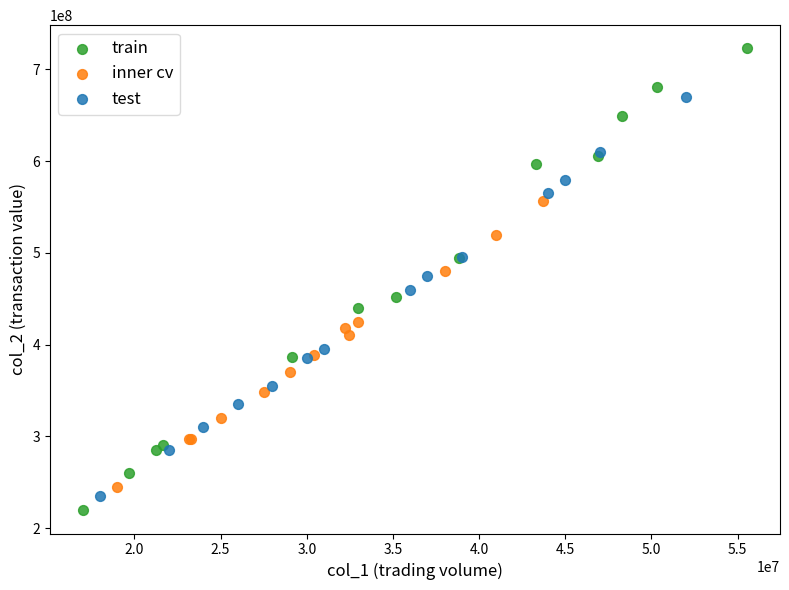

Which series has the largest Y range (max minus min)?

train